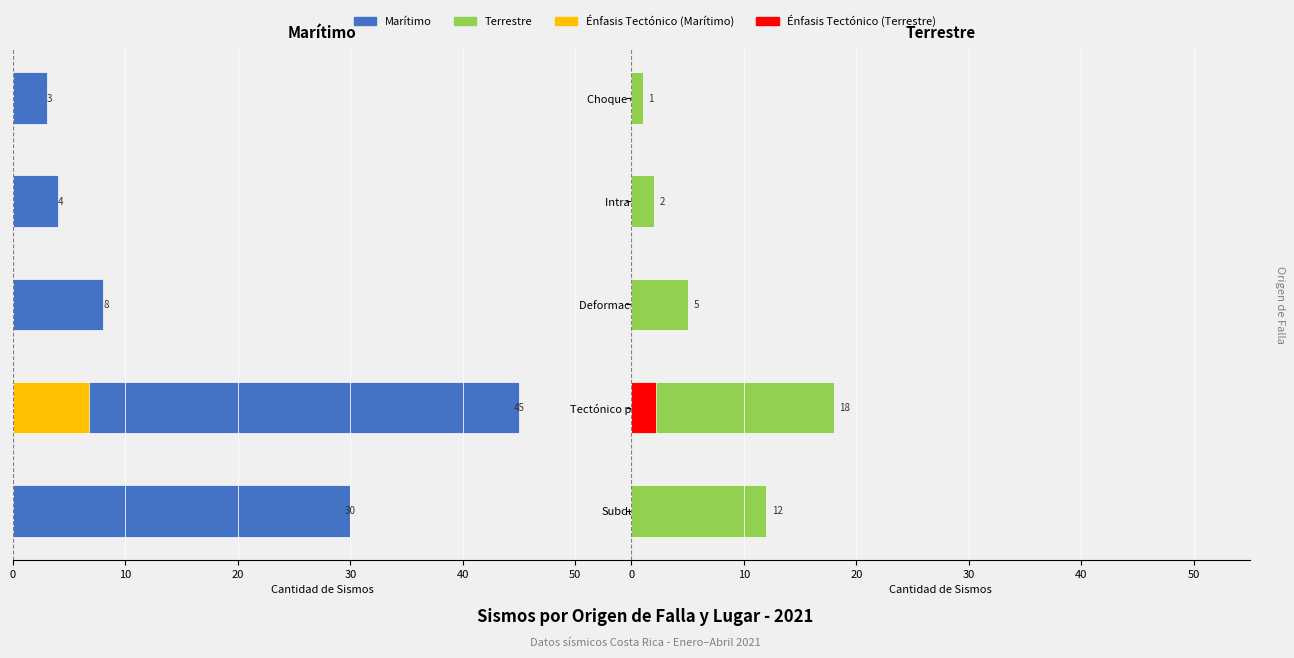

At how many categories does at least one series exceed -43?

5